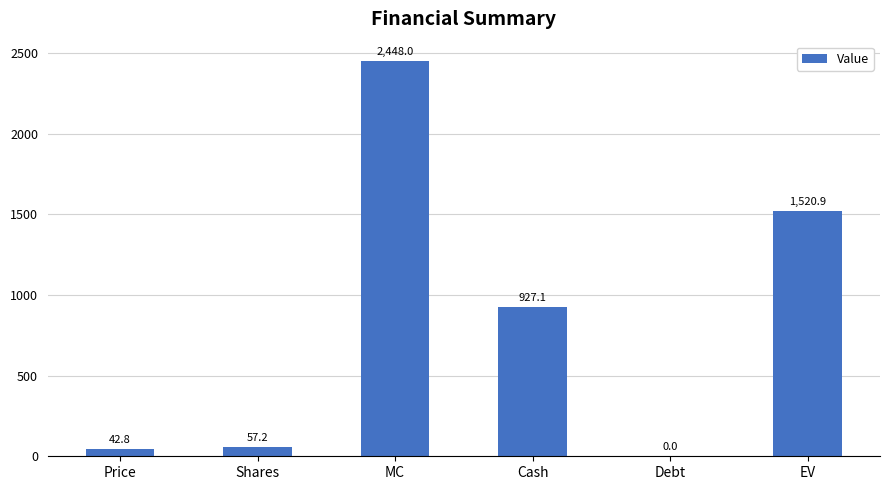

How many data points are above 927?

3